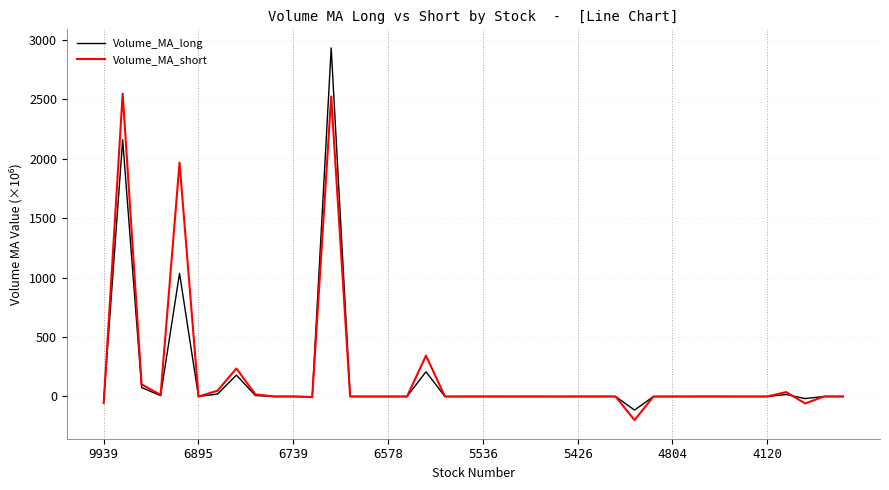

Which series has the widest spread of values?

Volume_MA_long